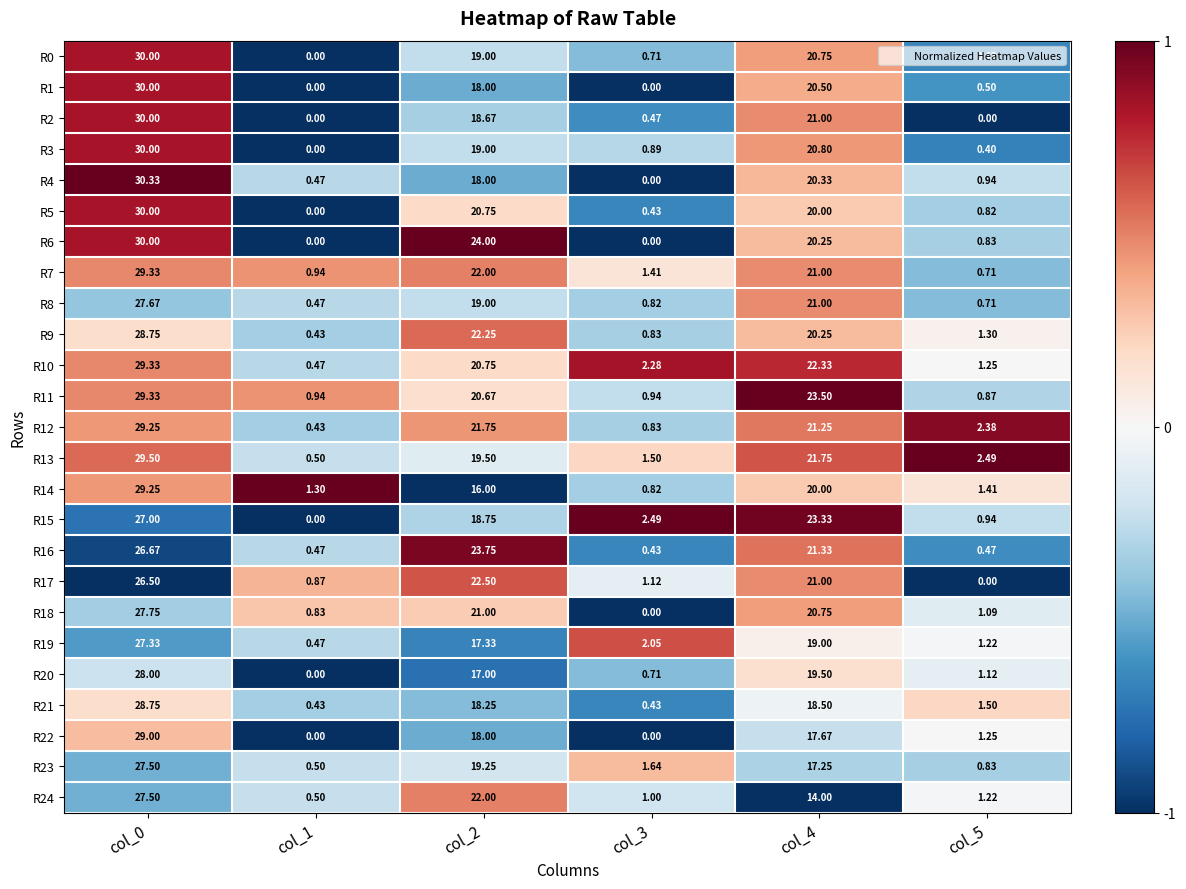

Is the value of R17 at col_0 greater than the value of R0 at col_0?

No